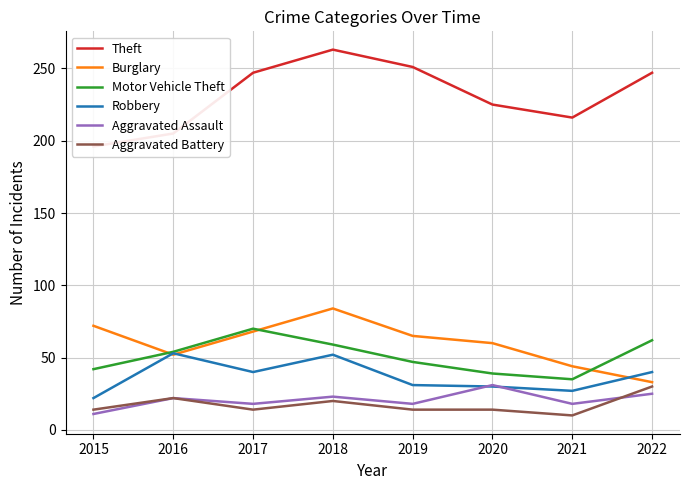

What is the difference between the maximum and second lowest values in the Burglary series?

40